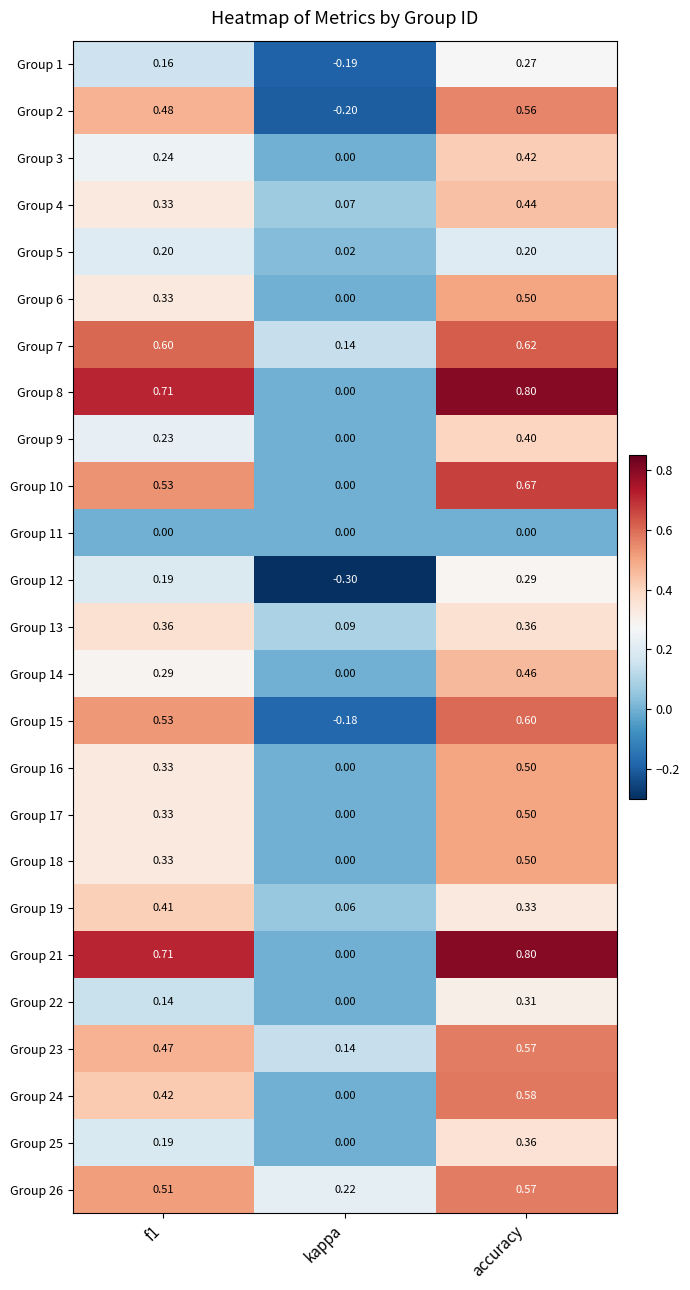

At which label does Group 21 reach its minimum?

kappa